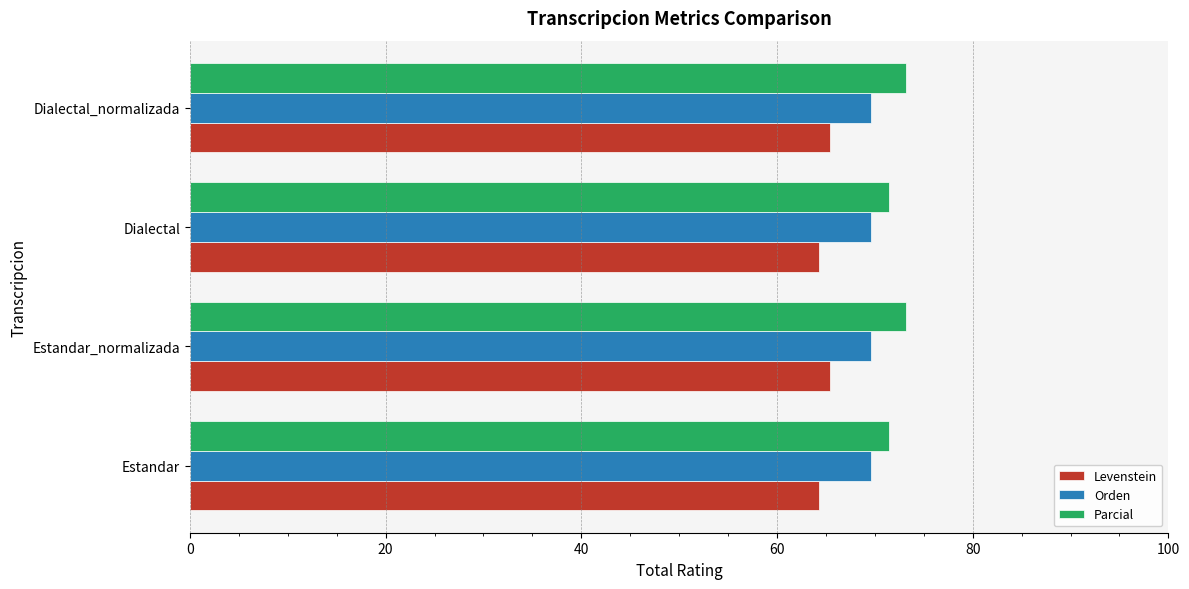

What is the maximum value for Orden?

69.6